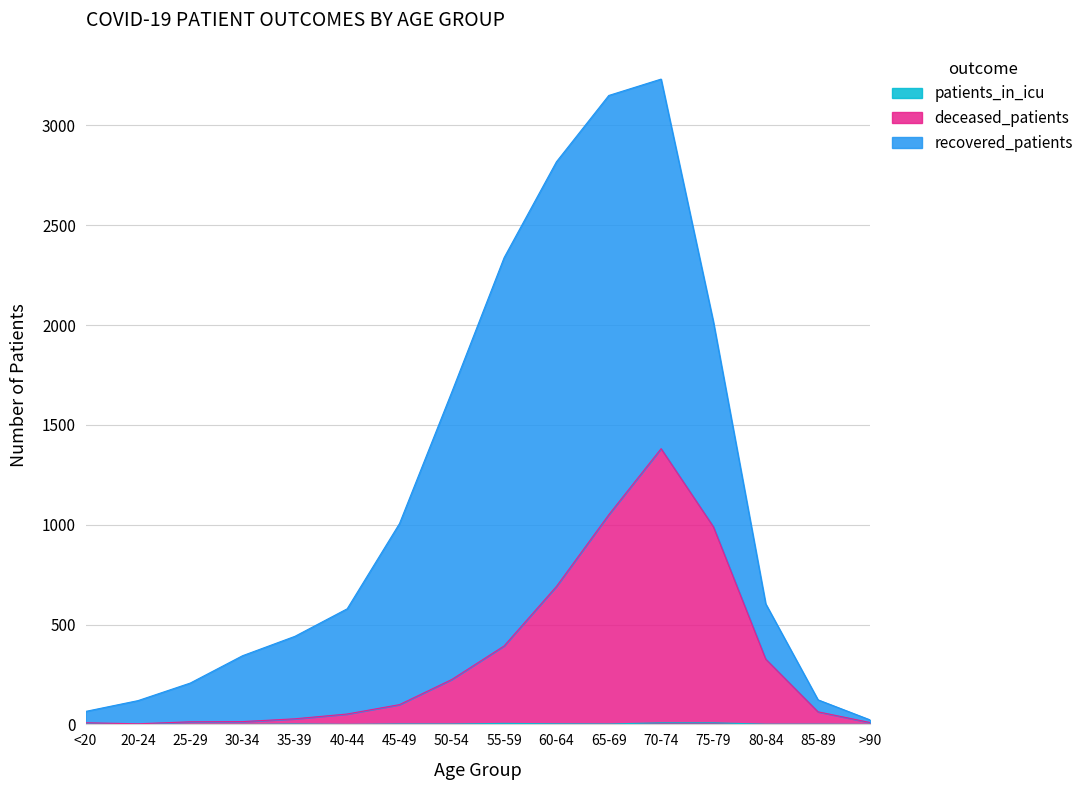

What is the highest value of the deceased_patients series?

1381